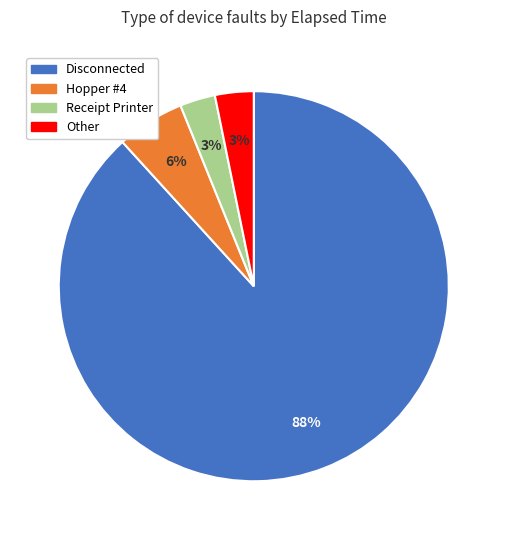

How many slices are in this pie chart?

4